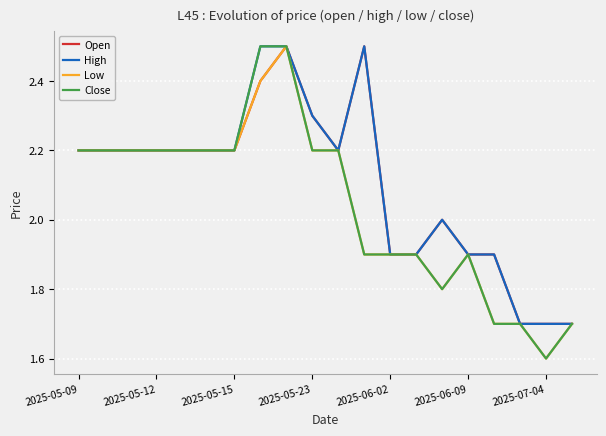

What is the lowest value of the Close series?

1.6